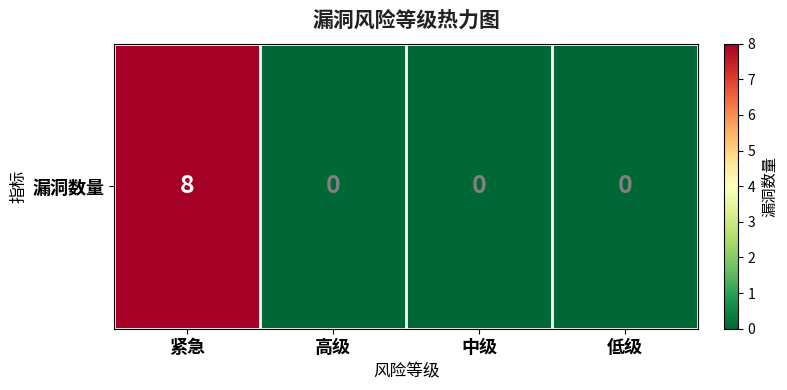

The value at 紧急 is 8. True or false?

True